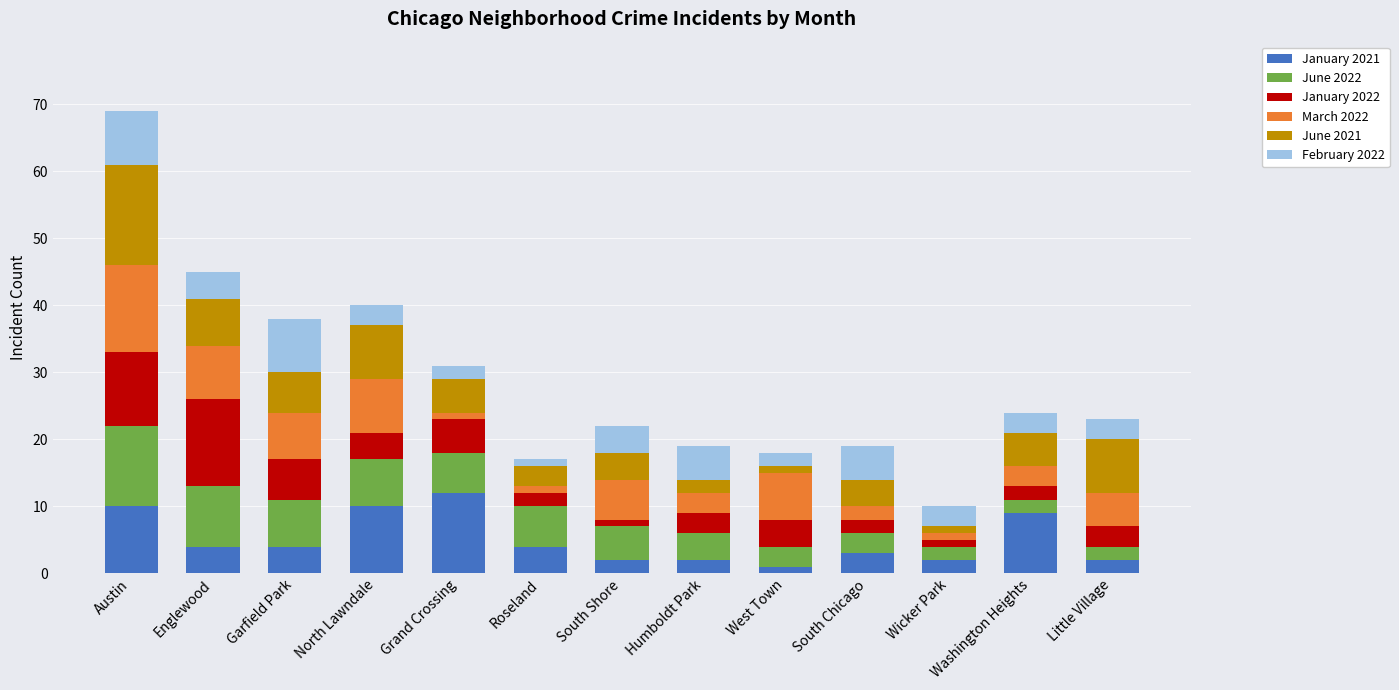

What is the highest value of the January 2021 series?

12